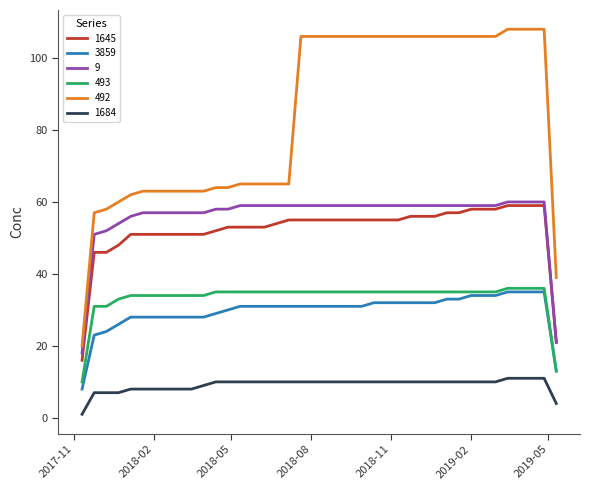

At how many categories does at least one series exceed 50?

38